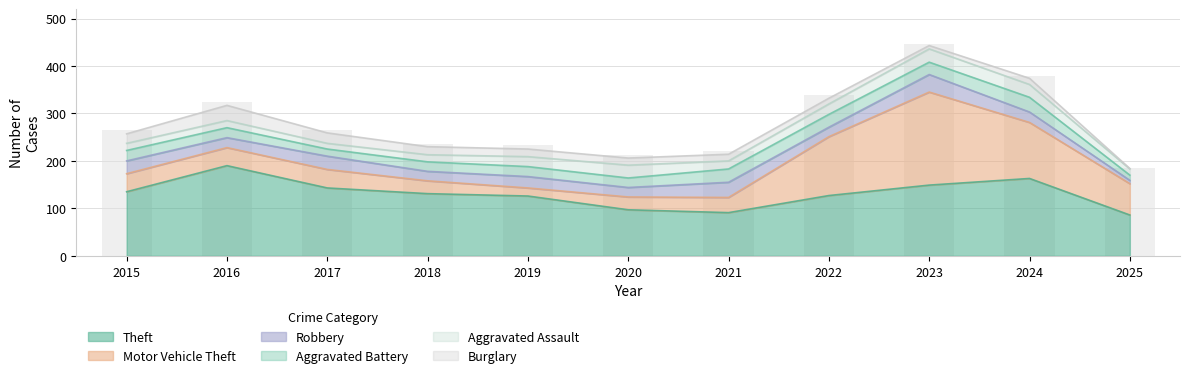

Rank the categories by value from highest to lowest.

2023, 2024, 2022, 2016, 2017, 2015, 2018, 2019, 2021, 2020, 2025